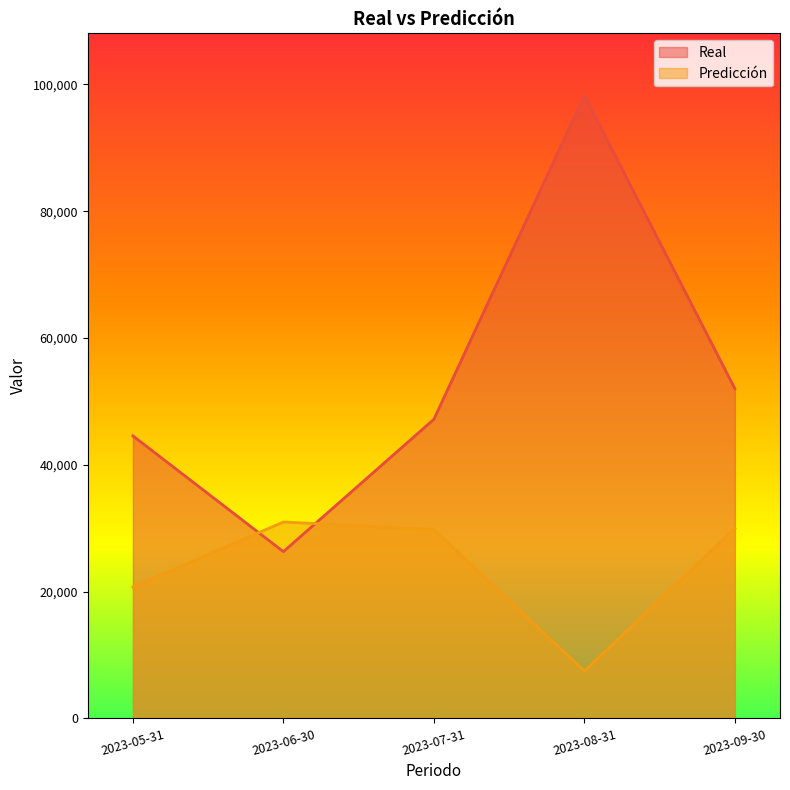

At which label is Predicción closest to 19223?

2023-05-31